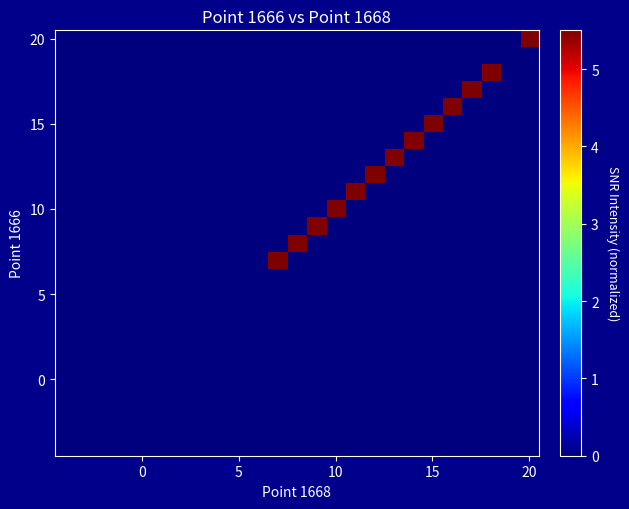

What is the greatest value displayed?

5.5